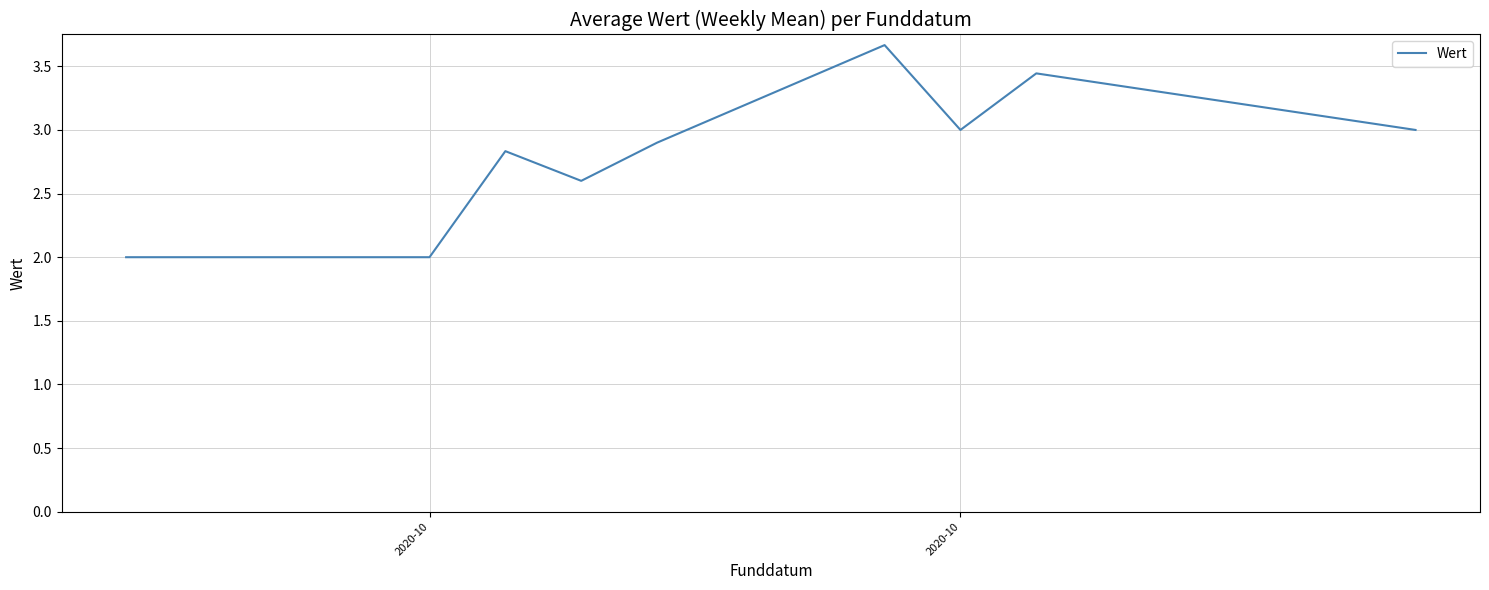

What is the difference between the maximum and minimum values?

1.7